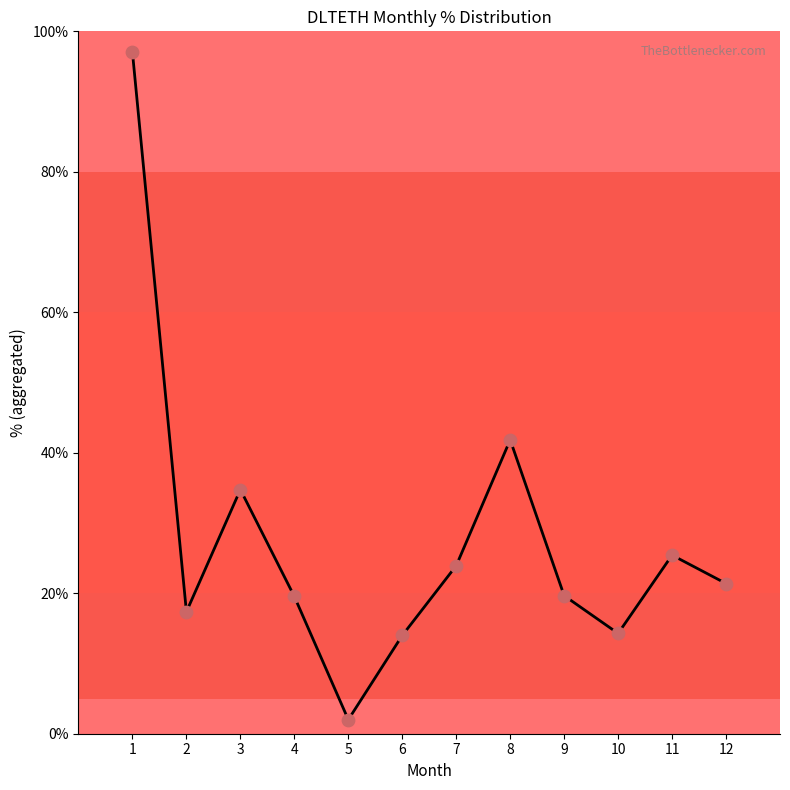

Approximately how many times larger is the value at 9 compared to 7?

0.8